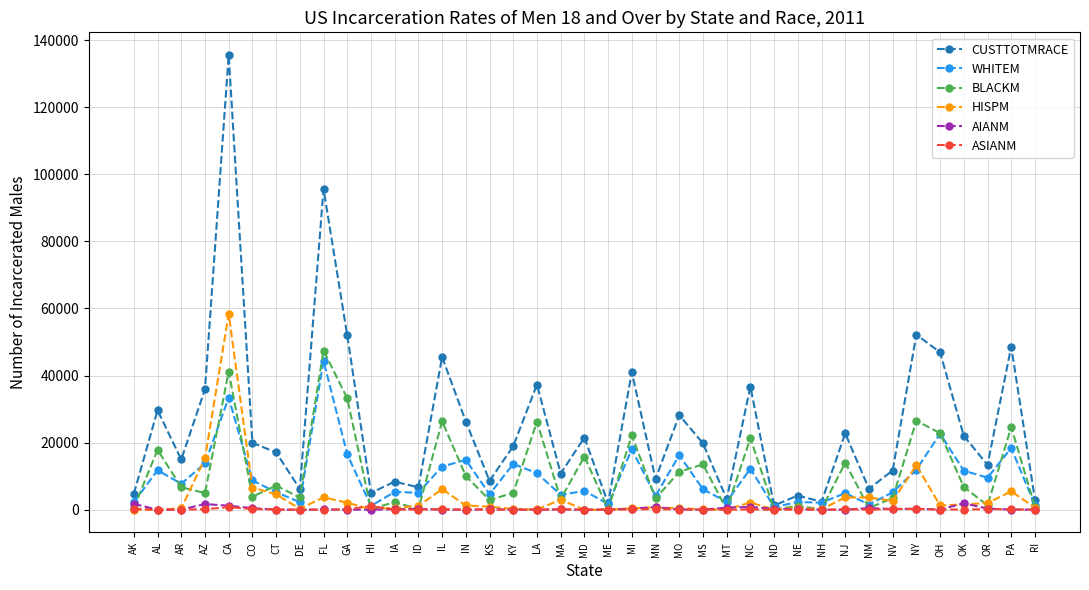

The BLACKM series shows 68980 at FL. True or false?

False